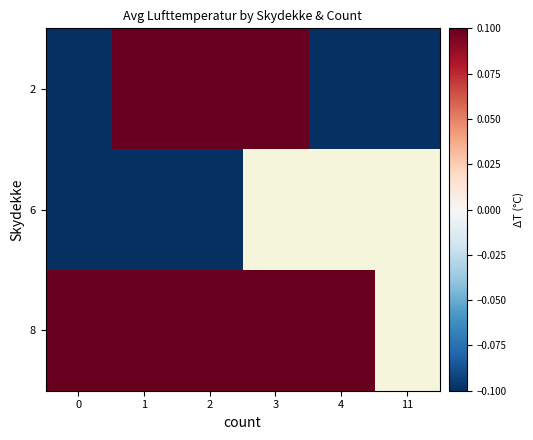

What is the smallest value displayed?

-0.1